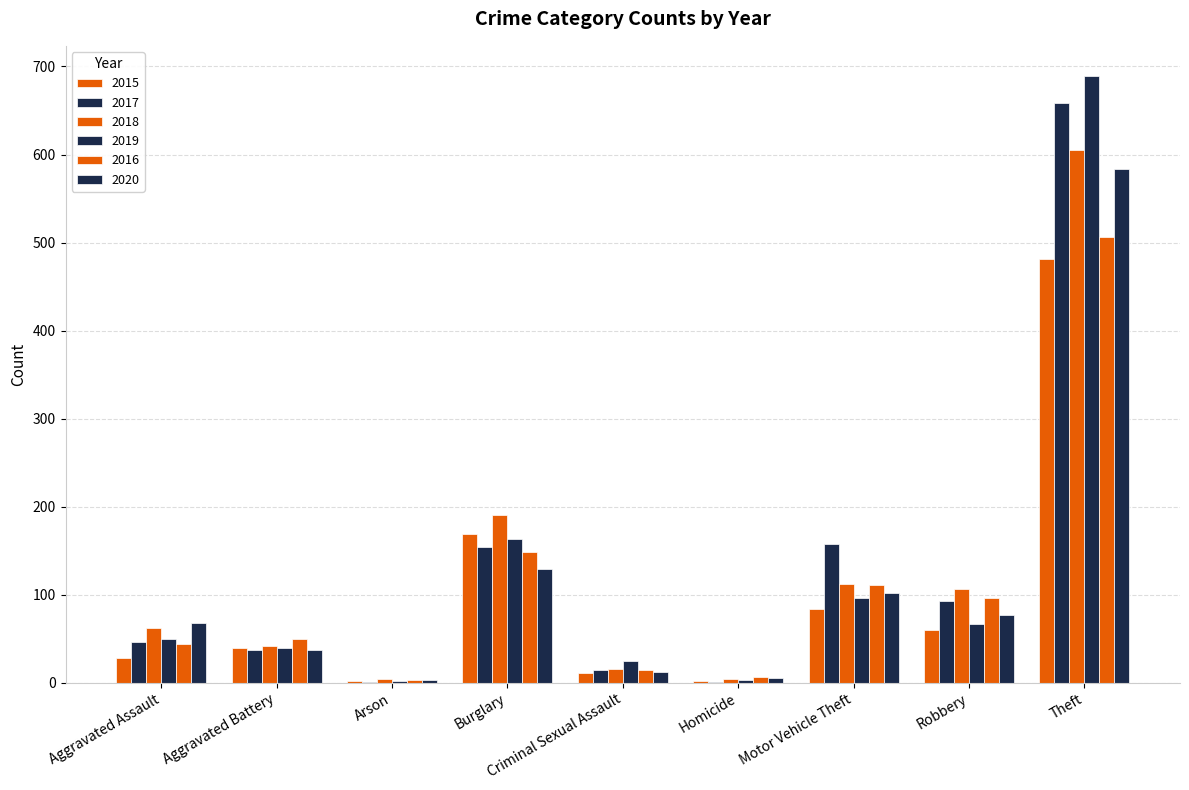

Count the number of data series in this chart.

6